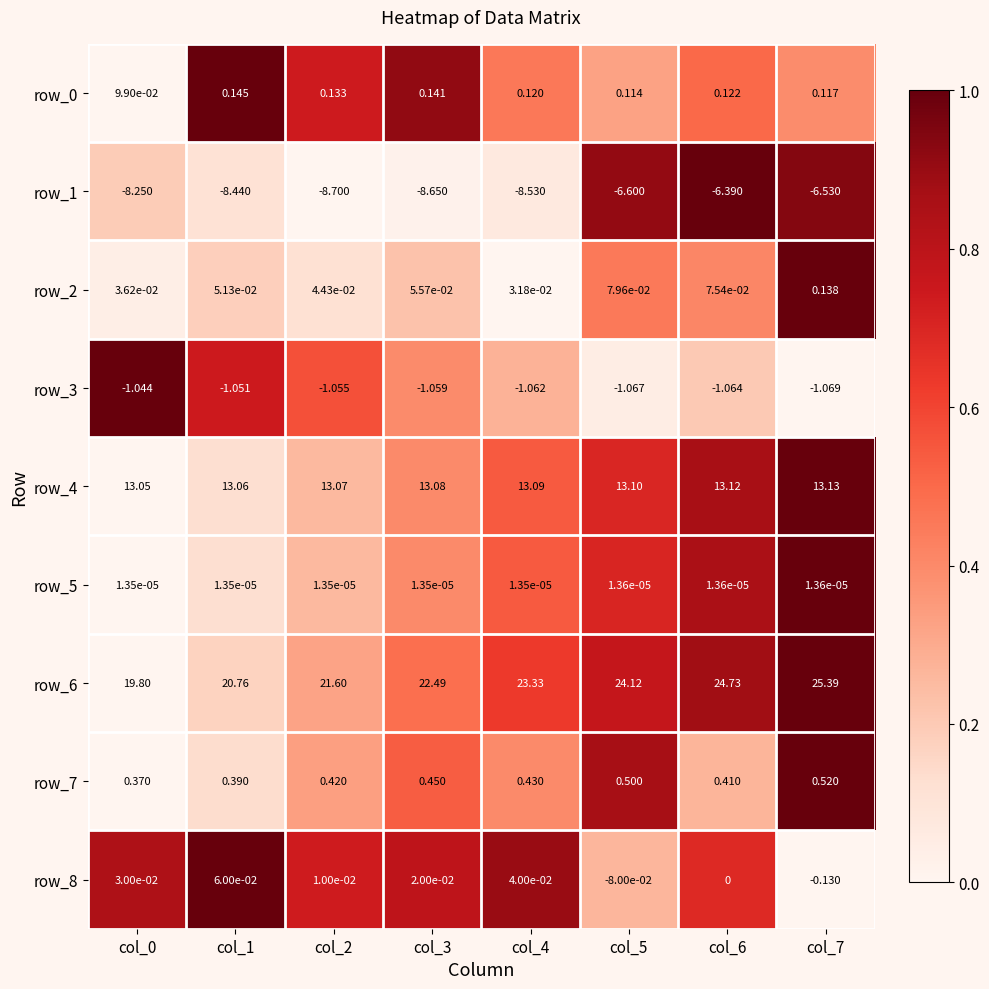

Which series has the largest range (max minus min)?

row_6